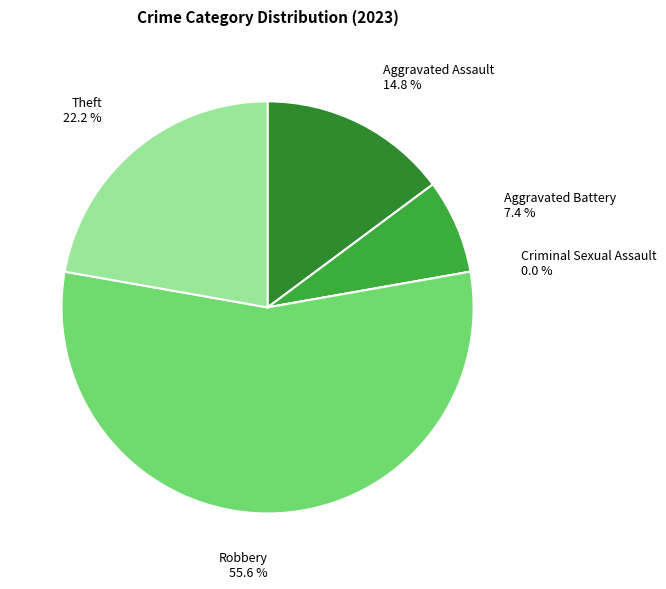

What is the change in value from Aggravated Assault to Criminal Sexual Assault?

-4